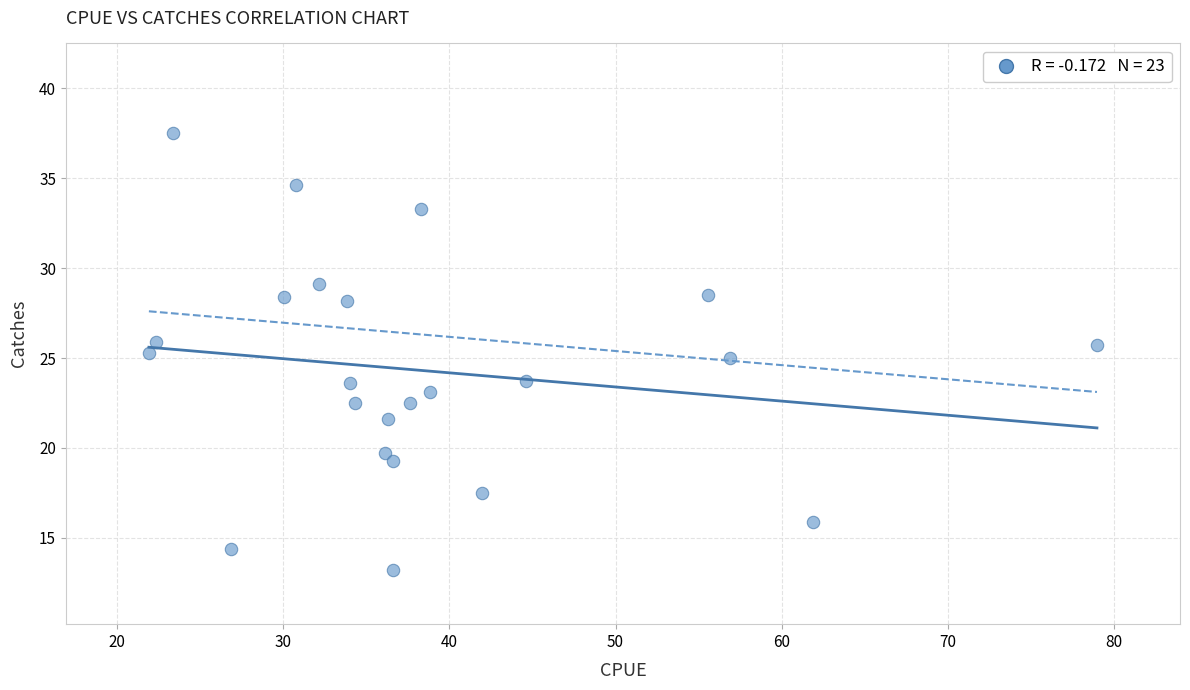

What is the range of Y values (max minus min)?

24.3